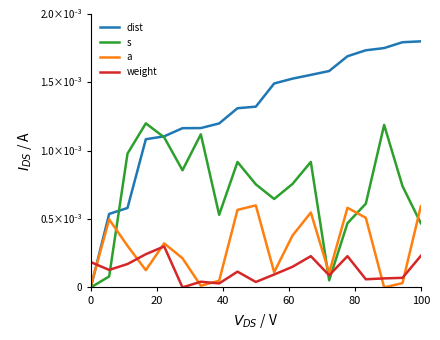

Which series ends up on top after the final intersection of dist and a?

dist